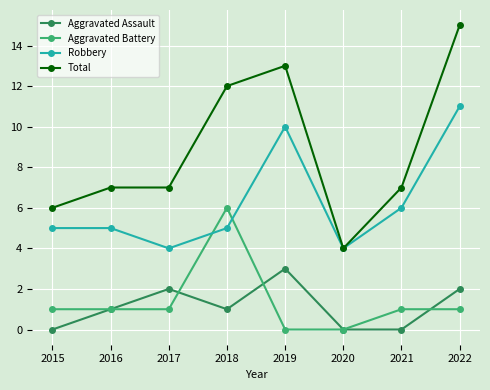

Reading left to right, what are all the values shown in this chart?

Aggravated Assault: 0	1	2	1	3	0	0	2
Aggravated Battery: 1	1	1	6	0	0	1	1
Robbery: 5	5	4	5	10	4	6	11
Total: 6	7	7	12	13	4	7	15